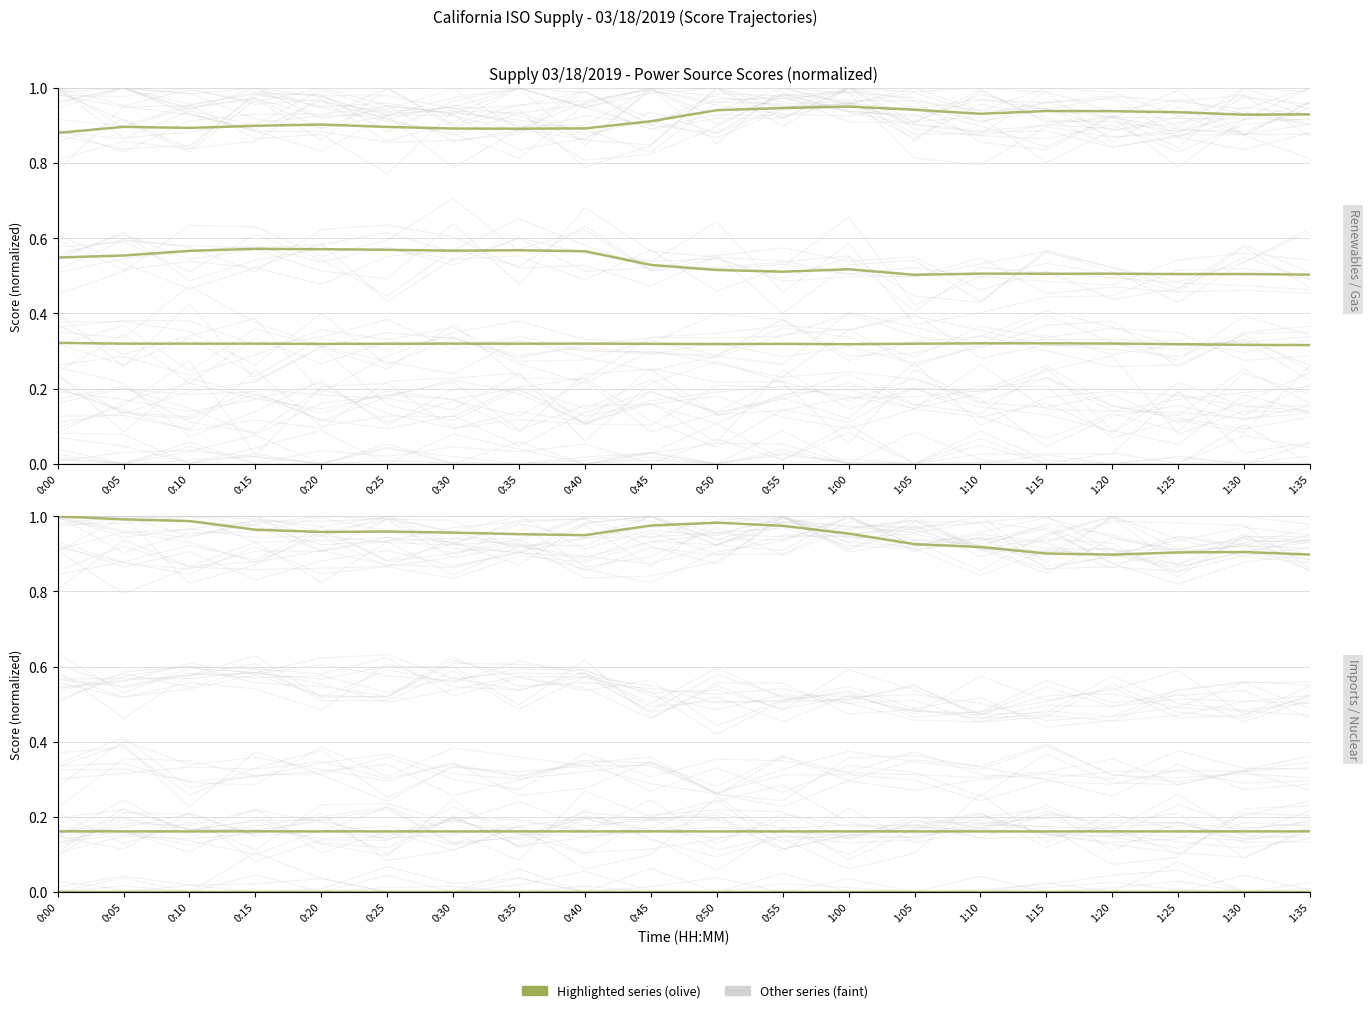

The Renewables series shows 0.5 at 0:25. True or false?

False